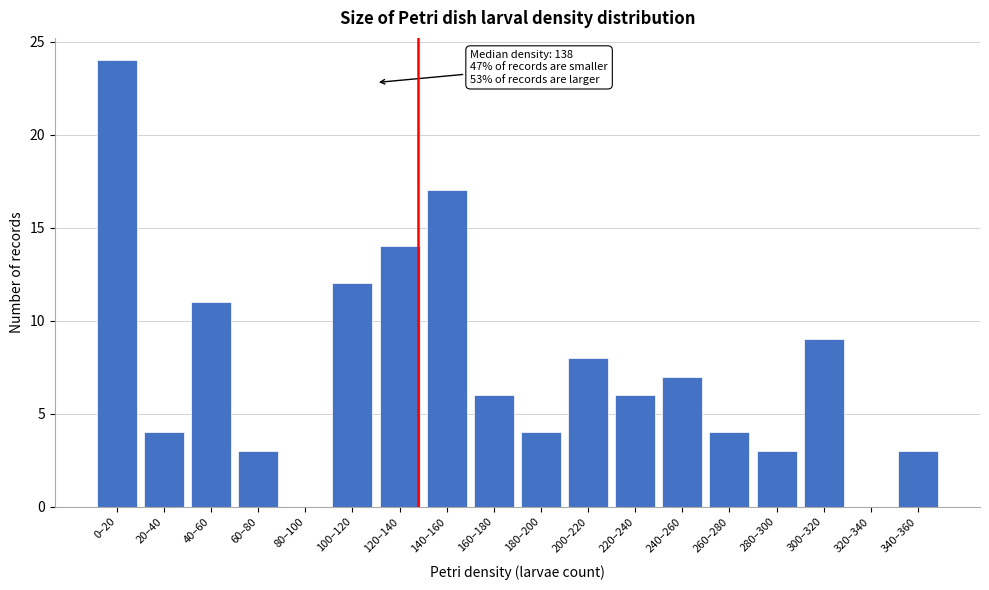

Reading left to right, what are all the values shown in this chart?

0–20=24	20–40=4	40–60=11	60–80=3	80–100=0	100–120=12	120–140=14	140–160=17	160–180=6	180–200=4	200–220=8	220–240=6	240–260=7	260–280=4	280–300=3	300–320=9	320–340=0	340–360=3